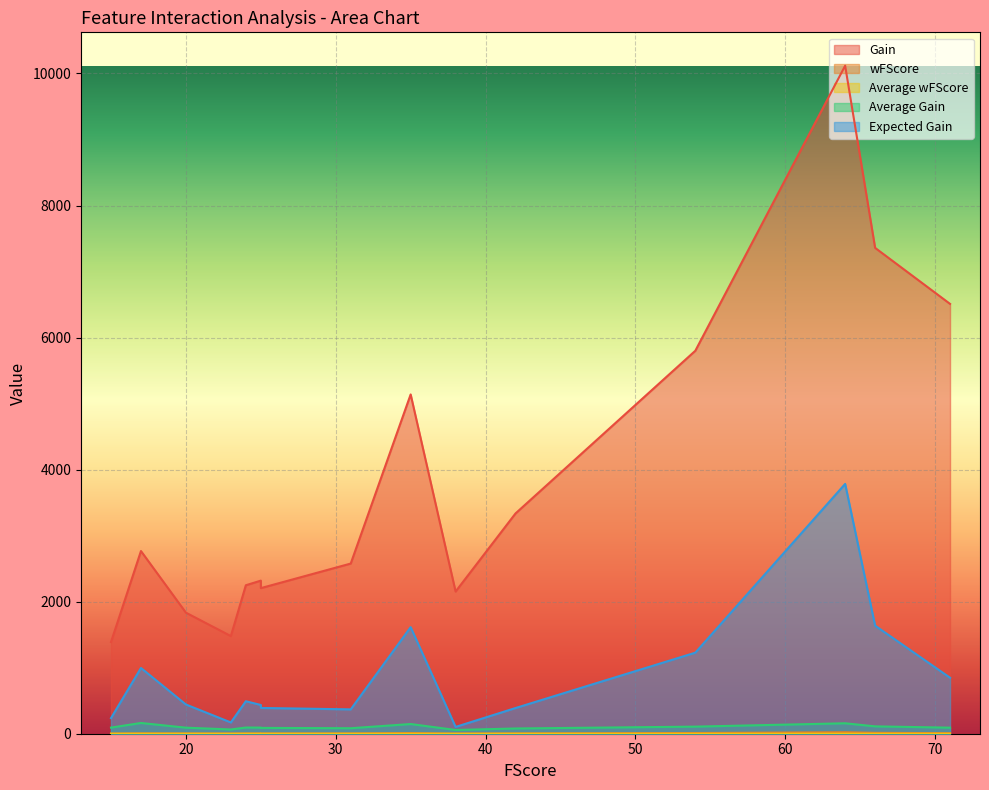

What value does the Average Gain series have at 24?

93.7